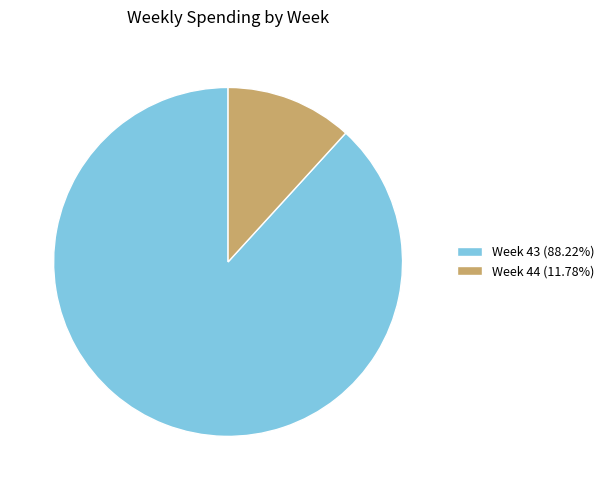

Does any single category account for the majority?

Yes